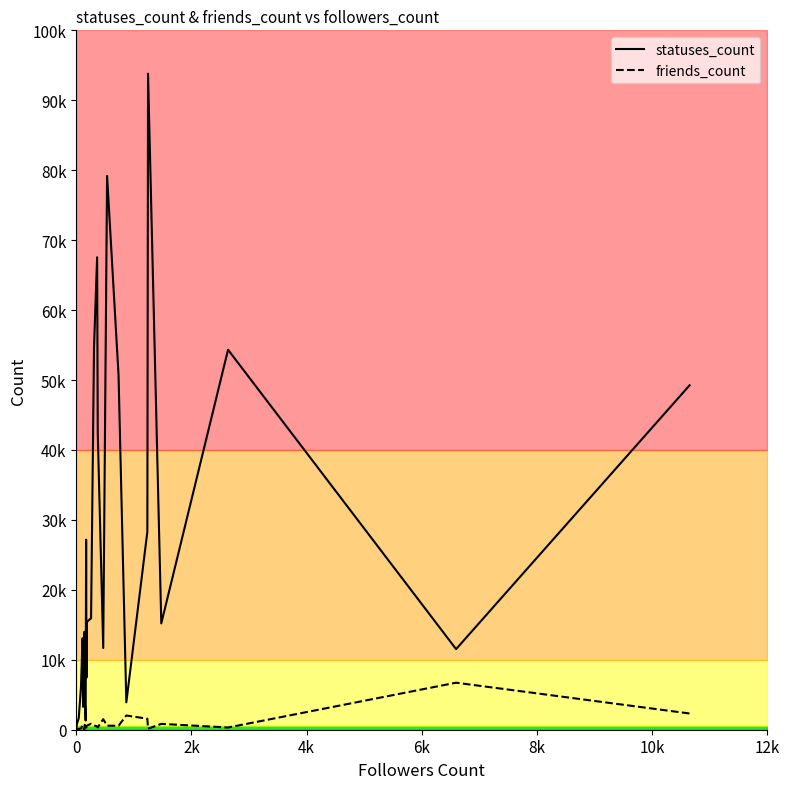

How many data points in statuses_count are less than 15389?

15